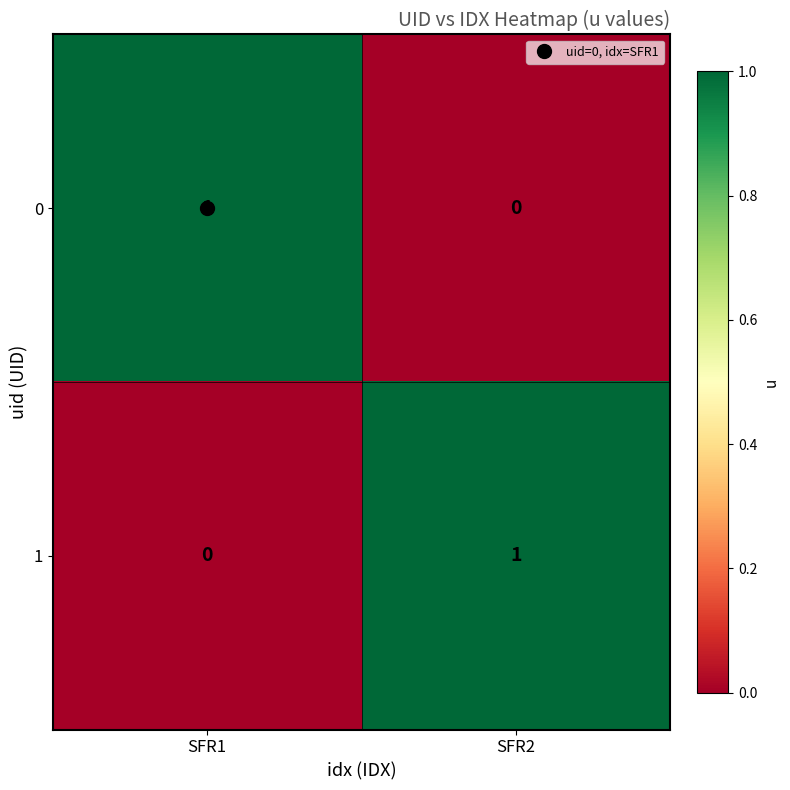

Where is 0 nearest to the value 0?

SFR2